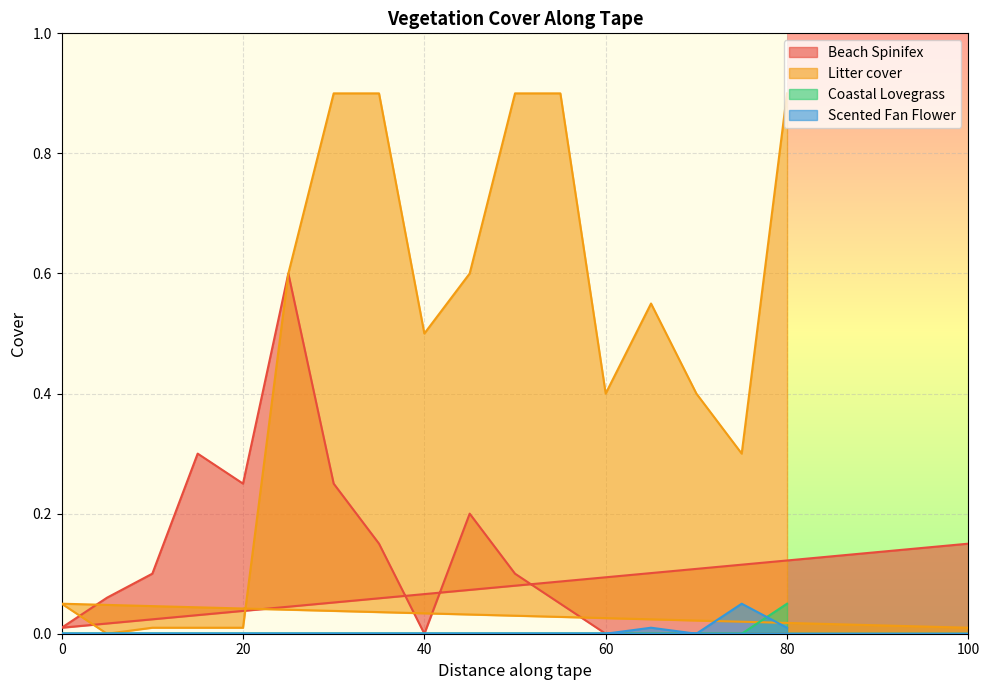

How many intersections are there between Litter cover and Beach Spinifex?

2